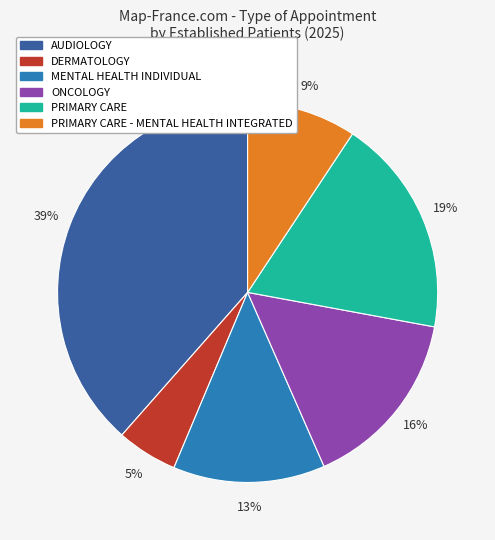

To the nearest percent, what is the combined percentage of DERMATOLOGY and ONCOLOGY?

21%